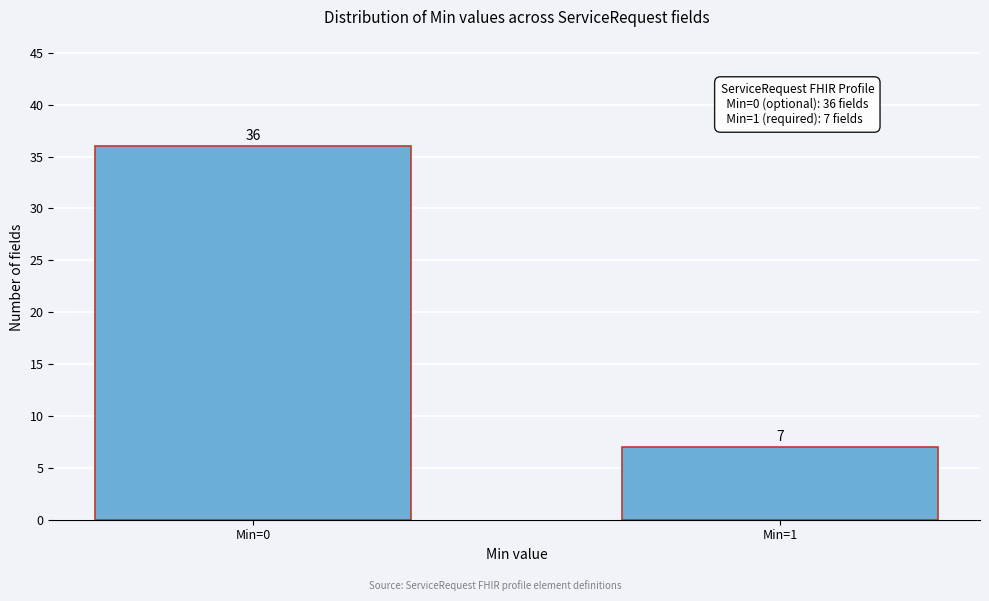

Reading left to right, extract all data points from this chart.

36	7